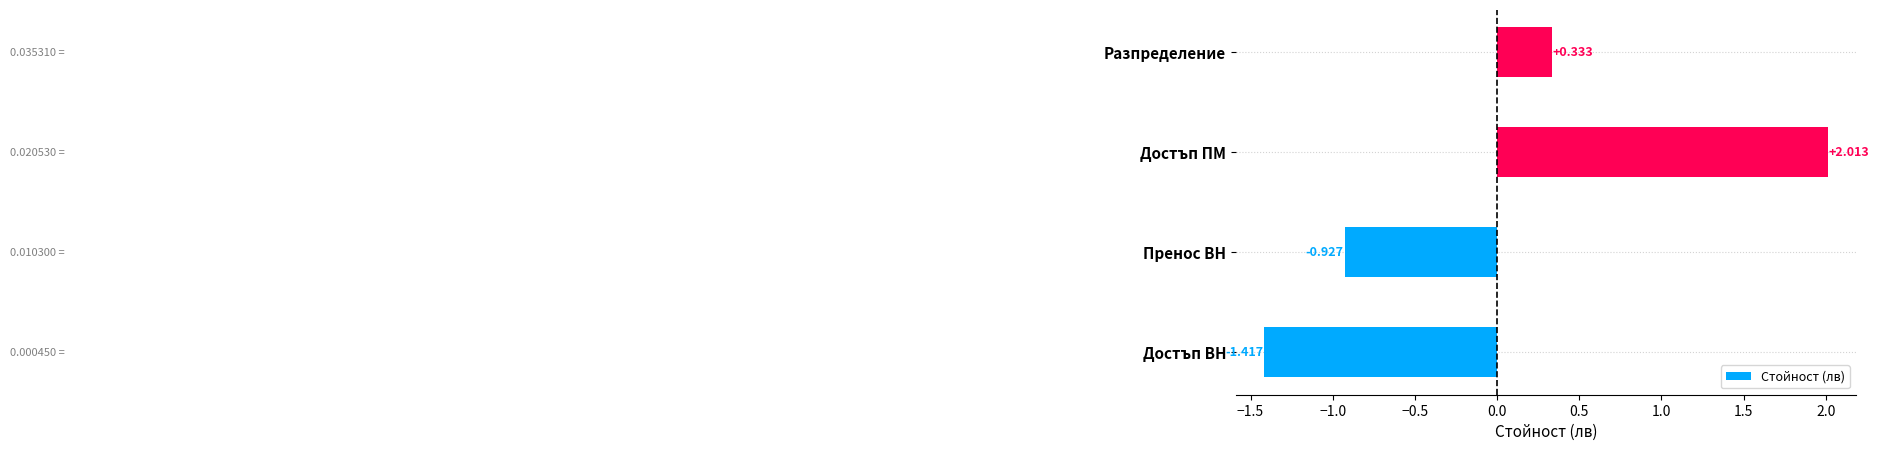

Rank the categories by value from lowest to highest.

Достъп ВН, Пренос ВН, Разпределение, Достъп ПМ